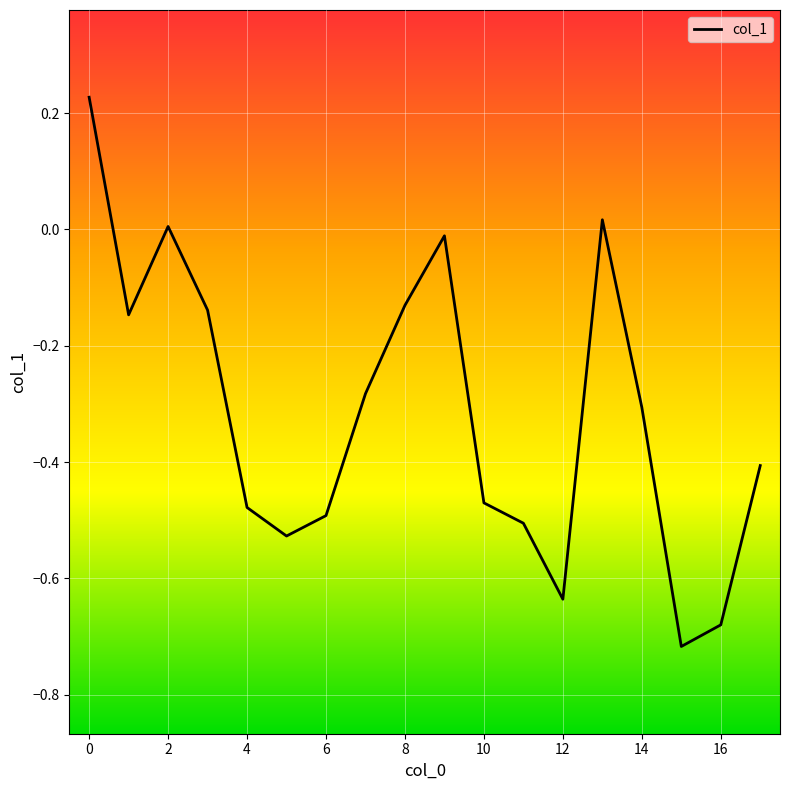

What is the difference between the maximum and minimum values?

0.9